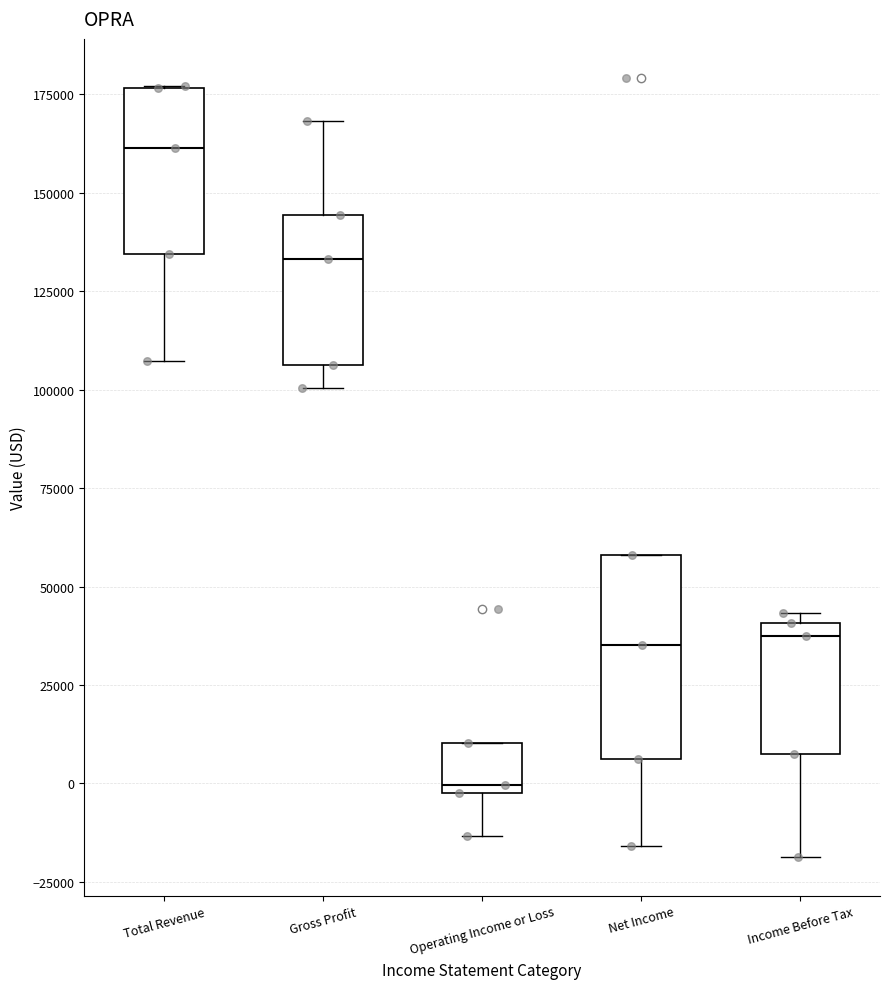

Where is the upper edge of the box for Total Revenue on the y-axis? The values are not printed on the chart, so give them approximately, as read against the axis.

175000